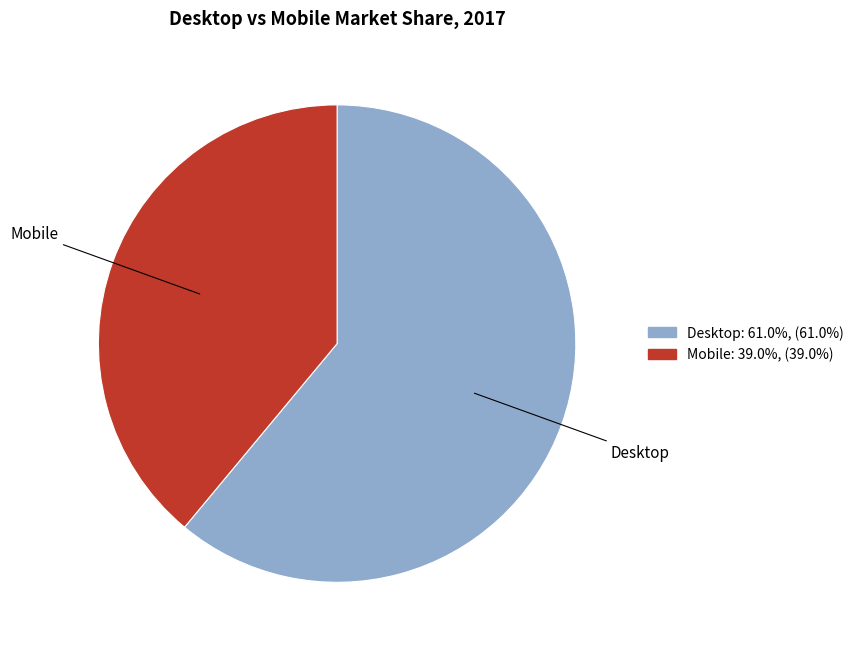

What is the smallest slice in the pie chart?

Mobile